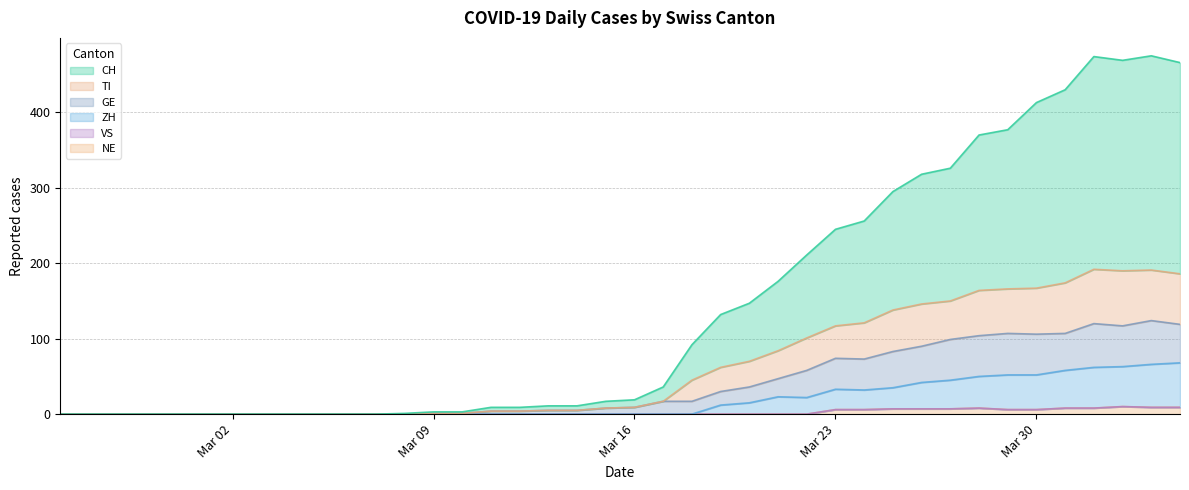

What is the total value across all series at 2020-03-27?

627